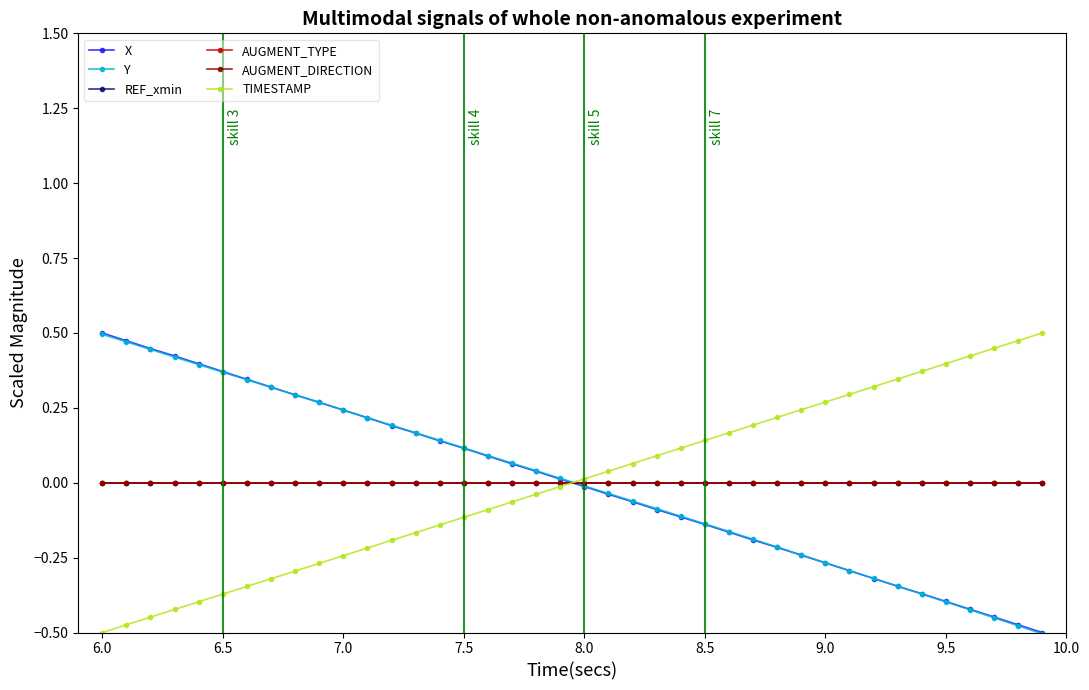

How many lines are shown in the chart?

6